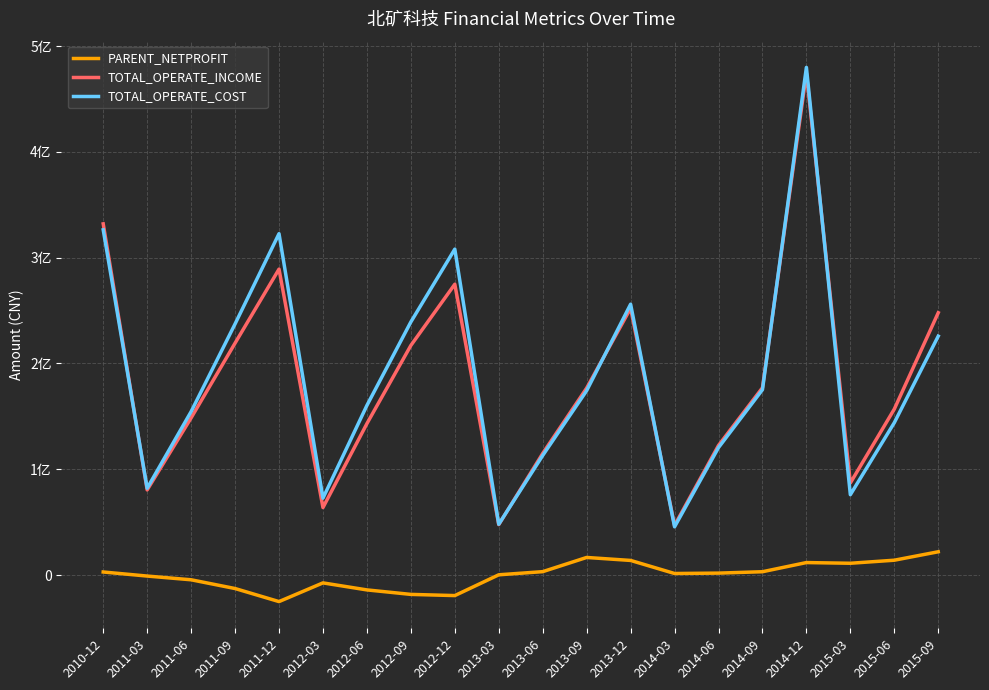

Is this an area chart (filled region under the line)?

No